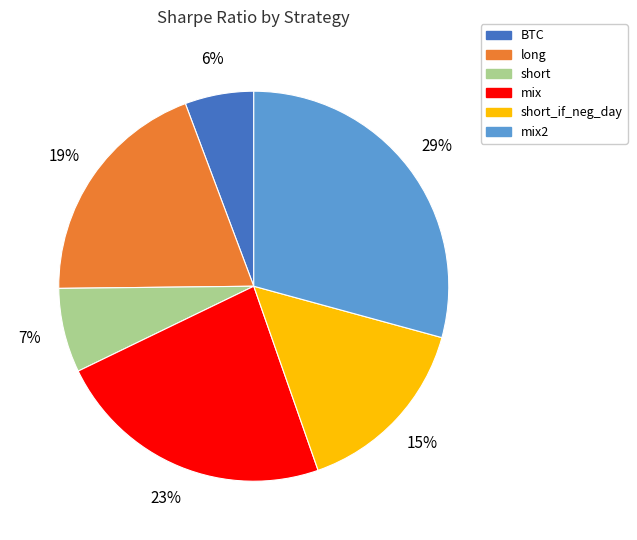

To the nearest percent, what portion does mix2 represent?

29%